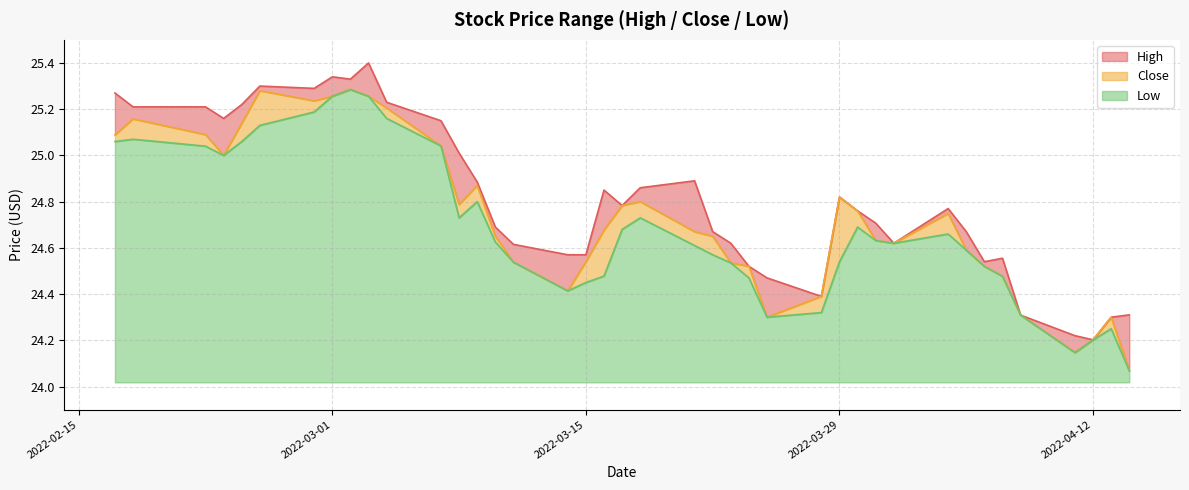

How many interior local peaks does the High series have?

8